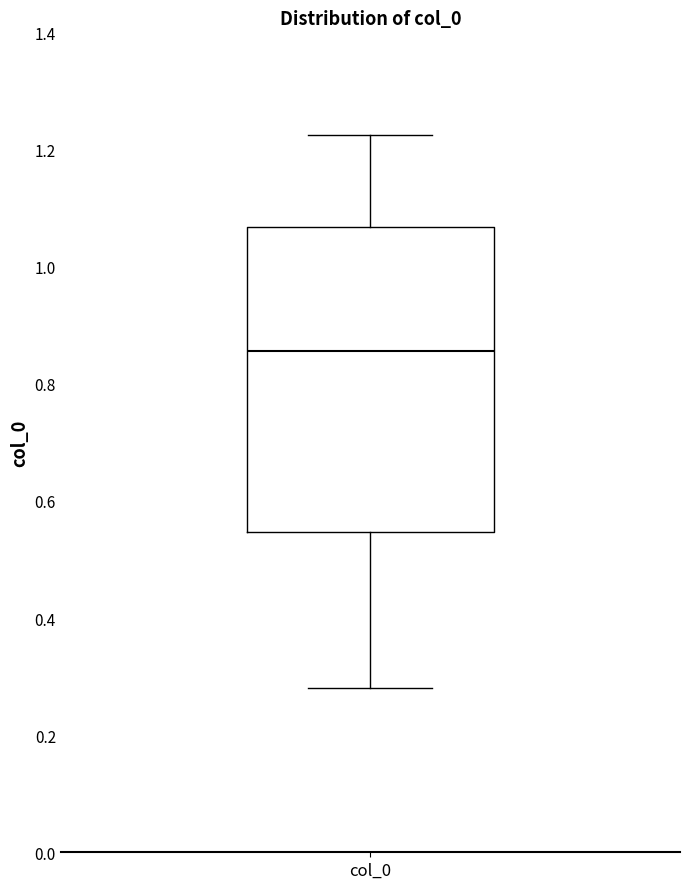

Transcribe this box plot: give where the median line is, the range the box spans, and where the two whiskers end, as read against the y-axis. The values are not printed on the chart, so give them approximately, as read against the axis.

median 0.86, box 0.54 to 1.06, whiskers 0.28 to 1.22